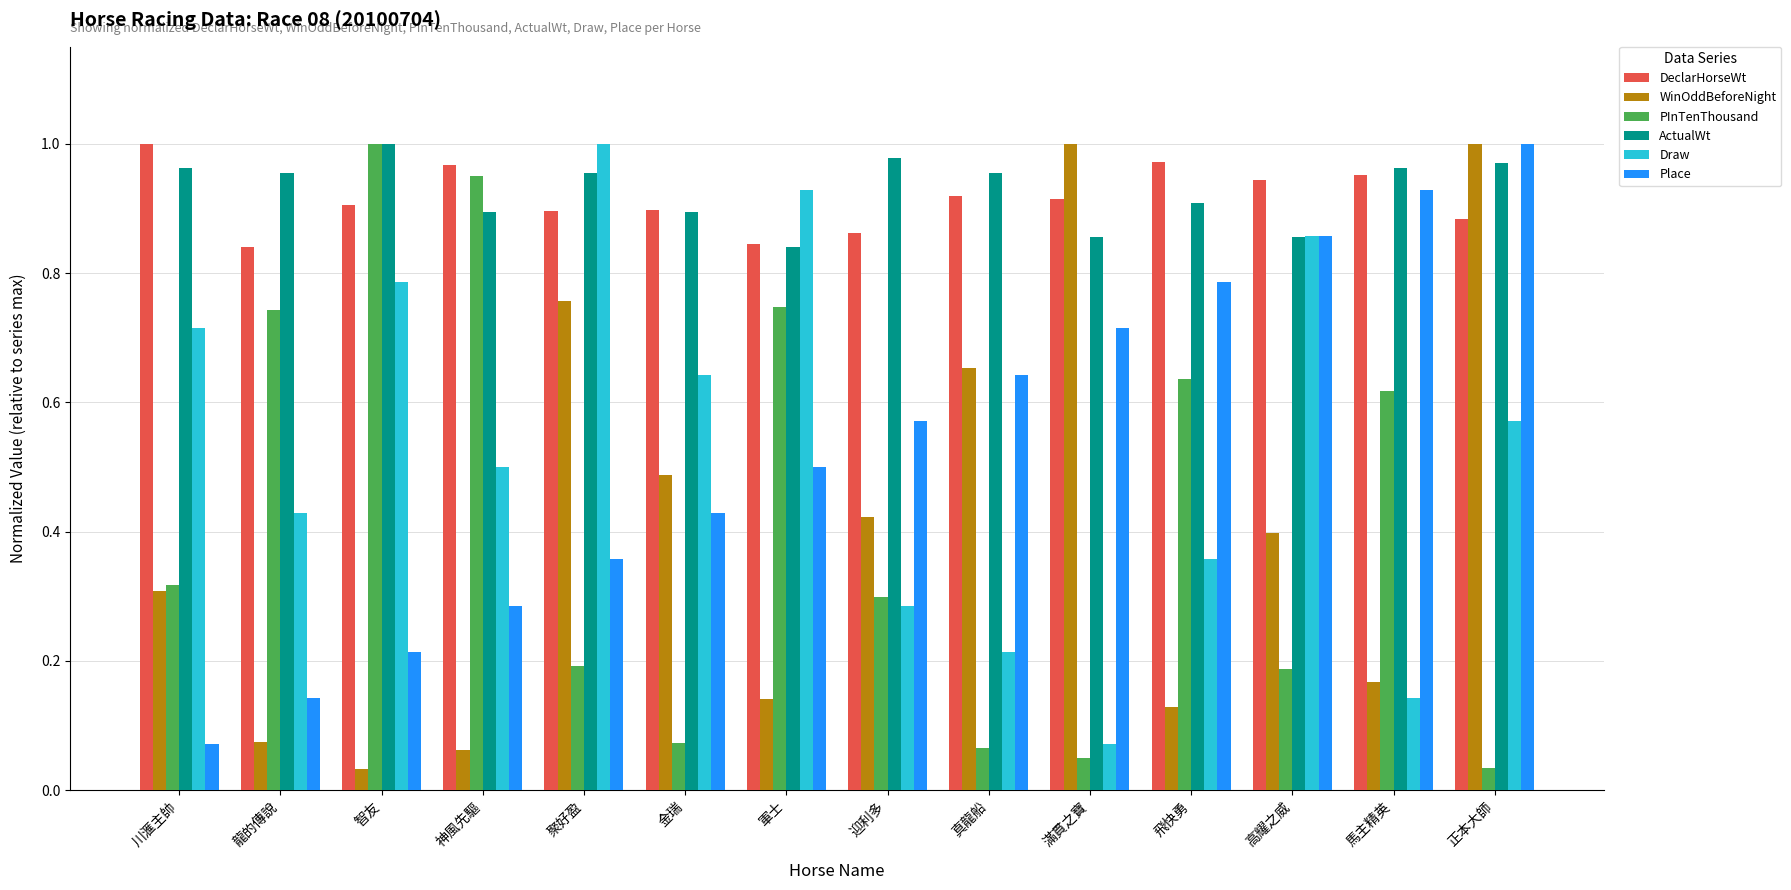

What is the label of the 3rd bar from the left?

智友